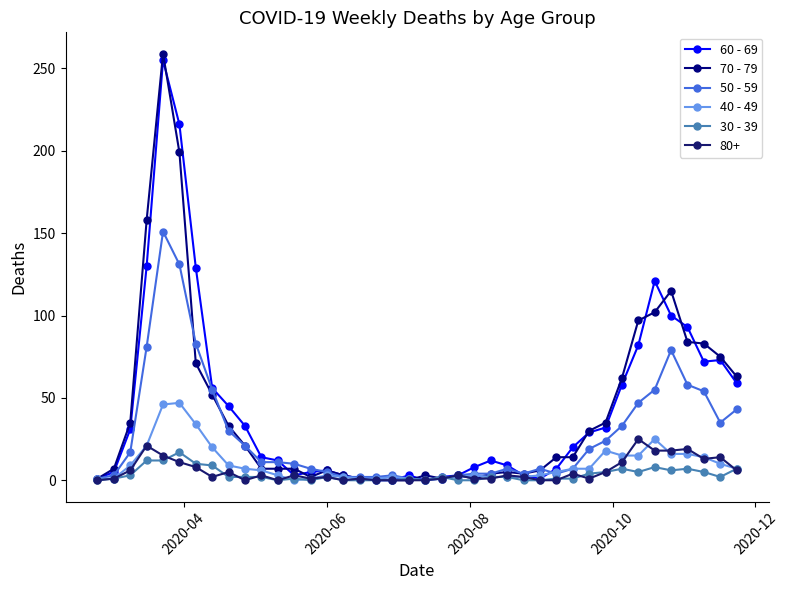

What is the value of the 40 - 49 point at the 17th from the left?

1